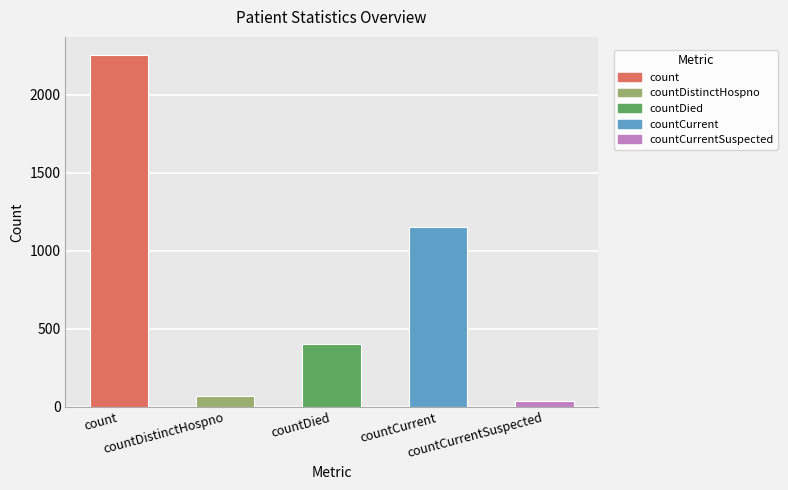

Reading right to left, transcribe all the data shown in this chart.

countCurrentSuspected=35	countCurrent=1154	countDied=402	countDistinctHospno=73	count=2258